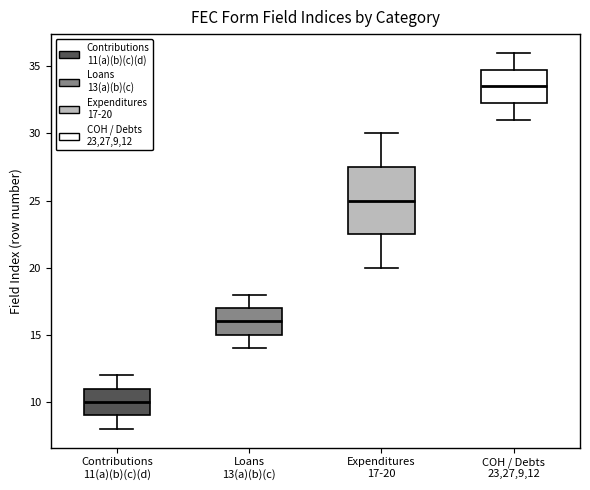

Where does the lower whisker of the box for COH / Debts 23,27,9,12 end on the y-axis? The values are not printed on the chart, so give them approximately, as read against the axis.

31.0